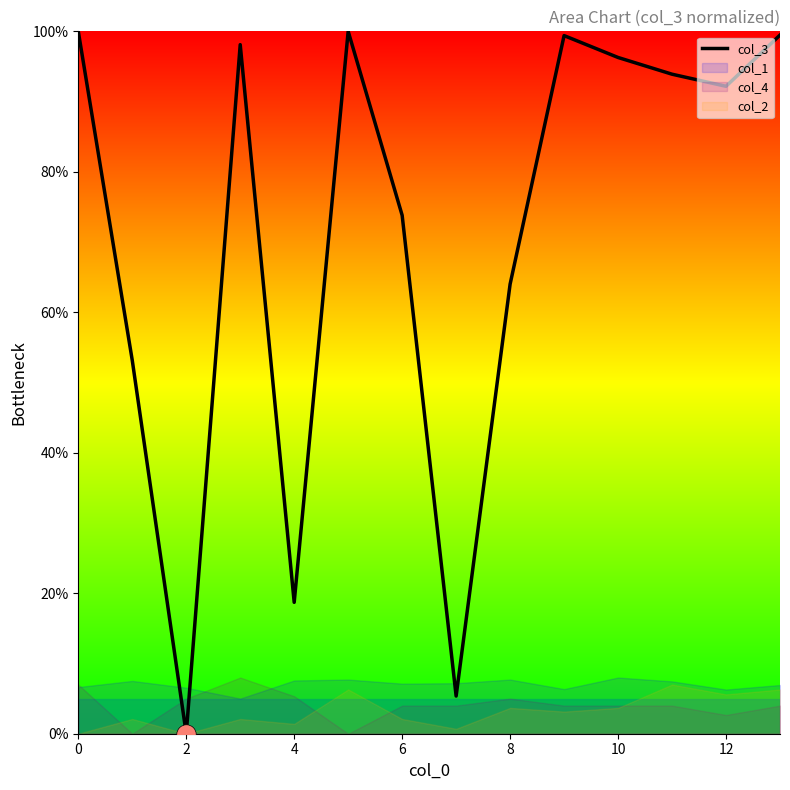

What is the maximum value for col_3?

100.0